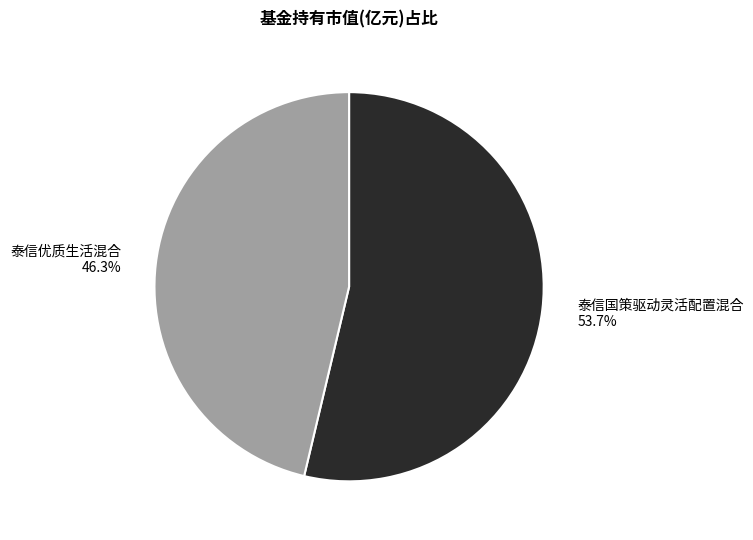

Which category has the biggest portion of the pie?

泰信国策驱动灵活配置混合